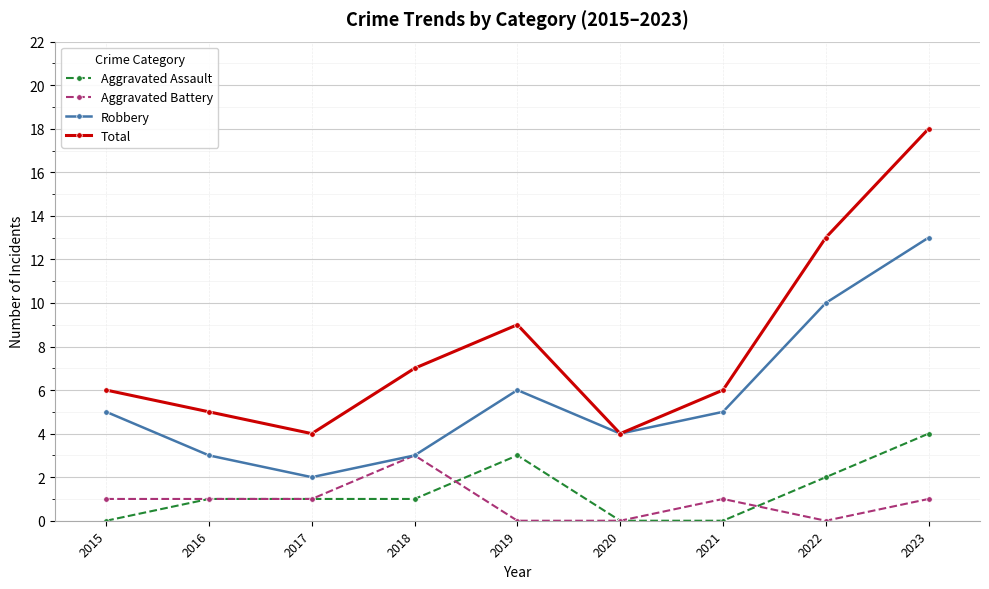

True or false: Aggravated Battery has more than 1 interior local peaks.

True